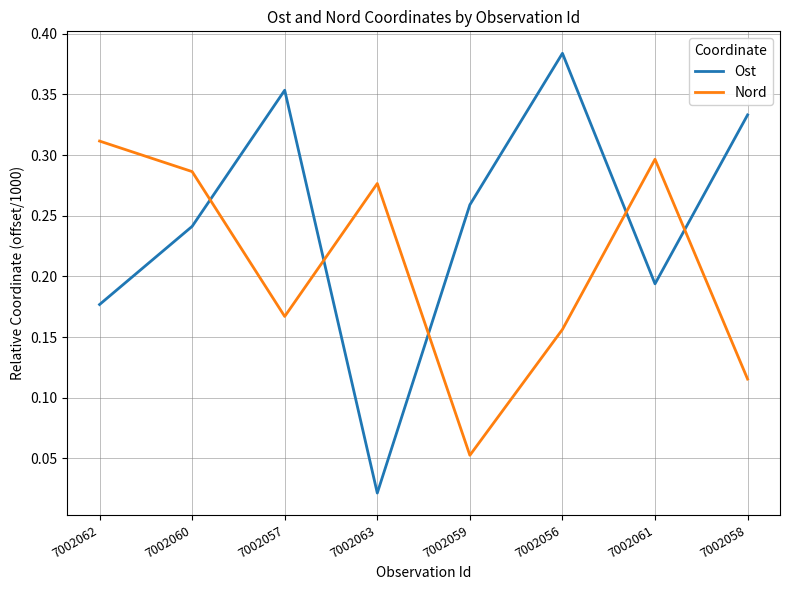

What position from the right is 7002056?

3